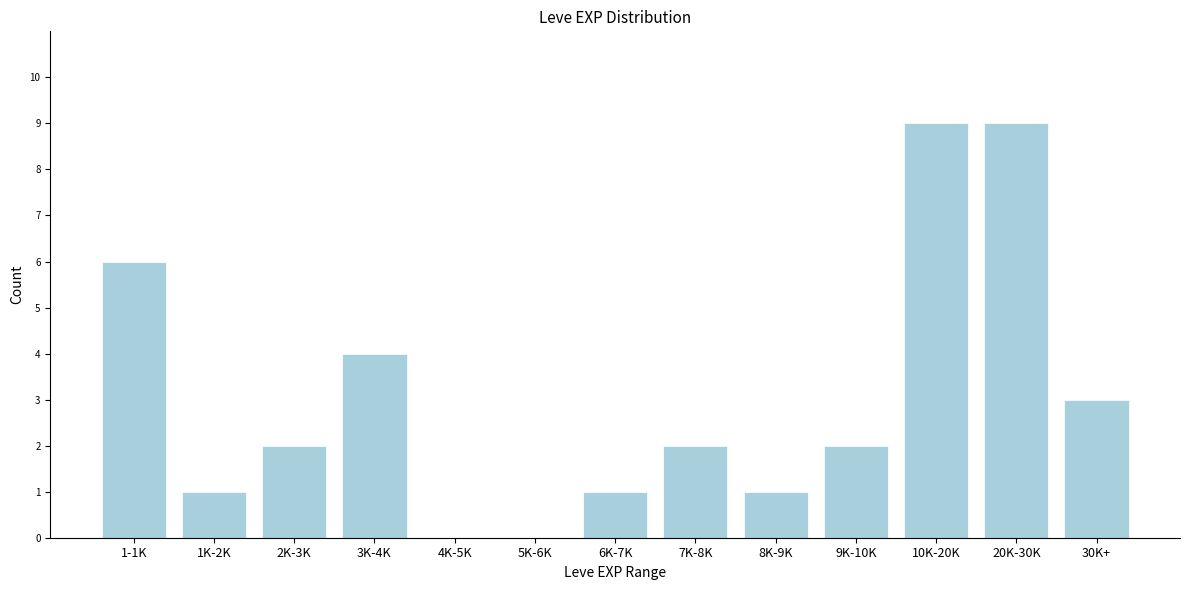

Reading left to right, extract all data points from this chart.

1-1K=6	1K-2K=1	2K-3K=2	3K-4K=4	4K-5K=0	5K-6K=0	6K-7K=1	7K-8K=2	8K-9K=1	9K-10K=2	10K-20K=9	20K-30K=9	30K+=3